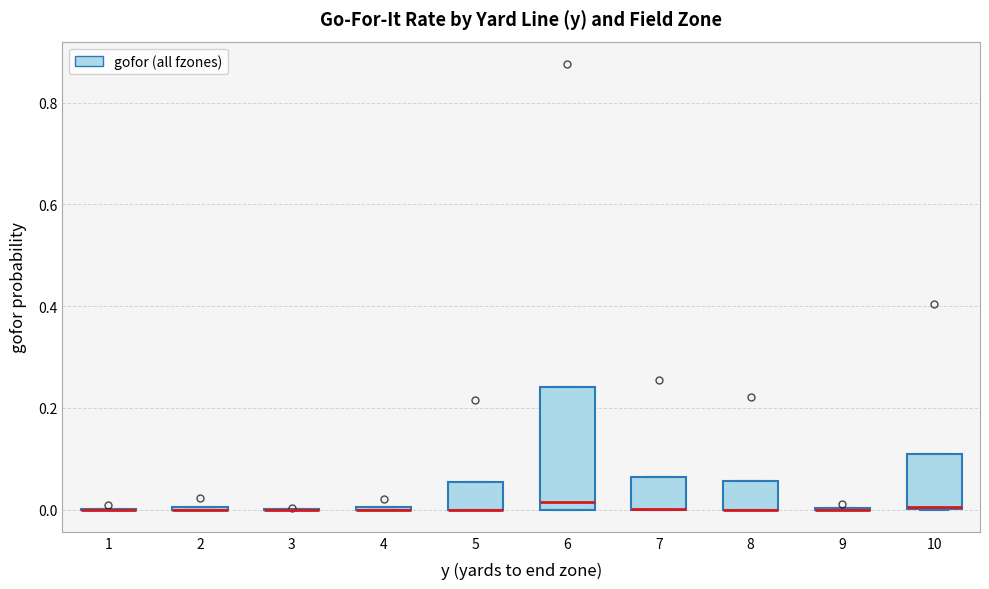

Reading left to right, read every box against the y-axis: the position of its median line, the range the box covers, and the ends of its whiskers. The values are not printed on the chart, so give them approximately, as read against the axis.

1: box collapsed to a line at 0.00, whiskers 0.00 to 0.00
2: box collapsed to a line at 0.00, whiskers 0.00 to 0.00
3: box collapsed to a line at 0.00, whiskers 0.00 to 0.00
4: box collapsed to a line at 0.00, whiskers 0.00 to 0.00
5: median 0.00 (drawn on the box's lower edge), box 0.00 to 0.06, whiskers 0.00 to 0.06
6: median 0.02, box 0.00 to 0.24, whiskers 0.00 to 0.24
7: median 0.00 (drawn on the box's lower edge), box 0.00 to 0.06, whiskers 0.00 to 0.06
8: median 0.00 (drawn on the box's lower edge), box 0.00 to 0.06, whiskers 0.00 to 0.06
9: box collapsed to a line at 0.00, whiskers 0.00 to 0.00
10: median 0.00, box 0.00 to 0.10, whiskers 0.00 to 0.10